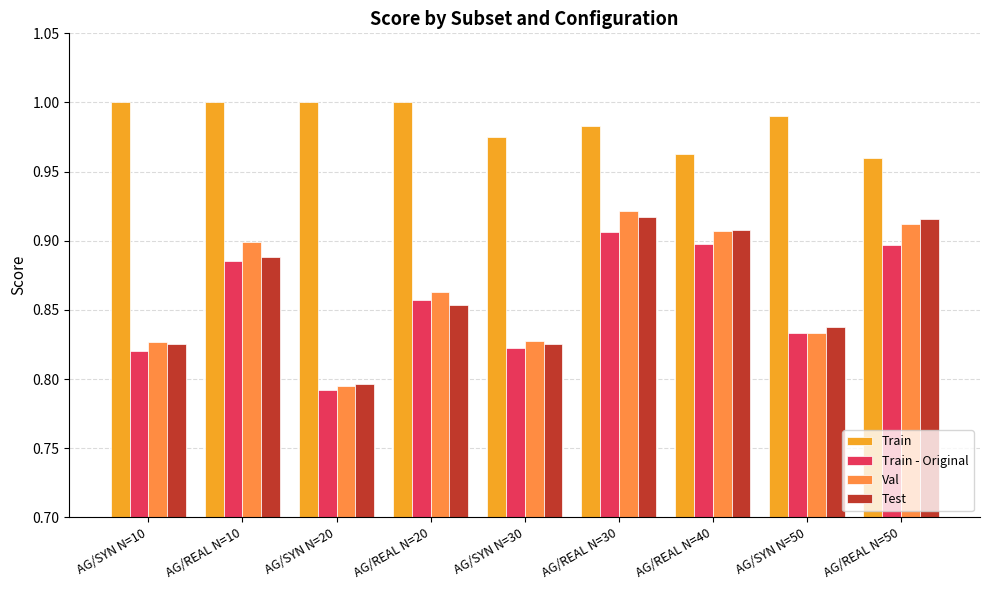

Which series has the largest range (max minus min)?

Val